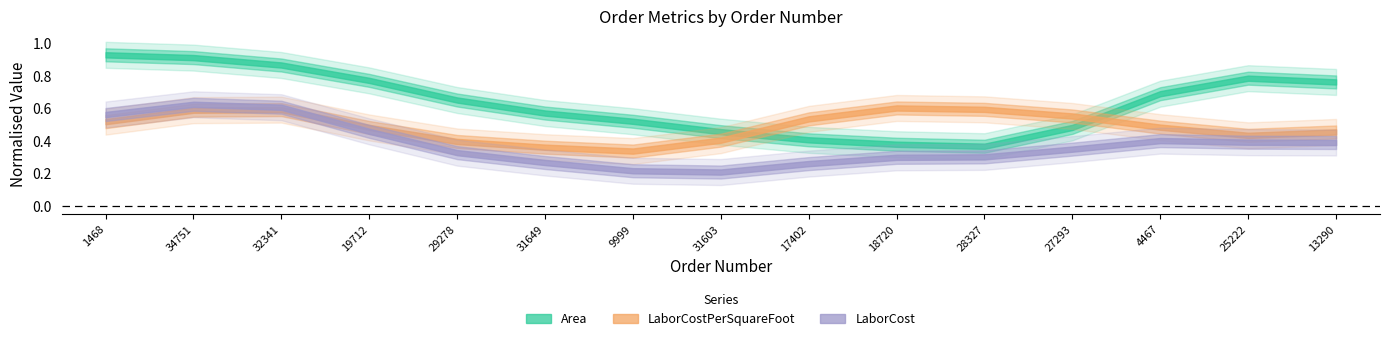

What are all the series names shown in the legend?

Area, LaborCostPerSquareFoot, LaborCost